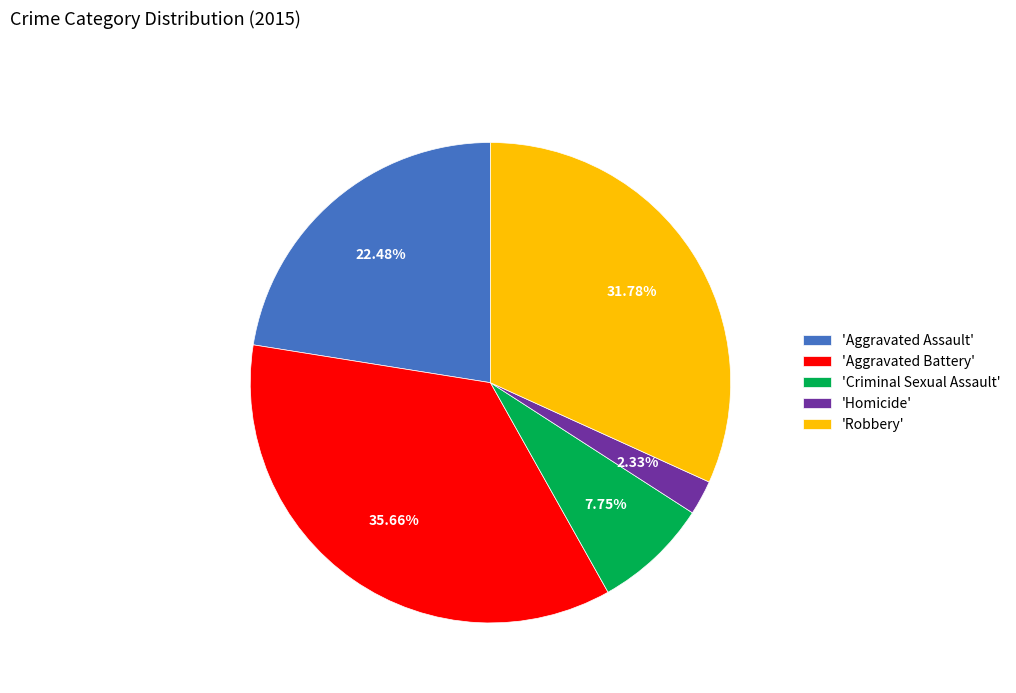

Which category has the biggest portion of the pie?

'Aggravated Battery'